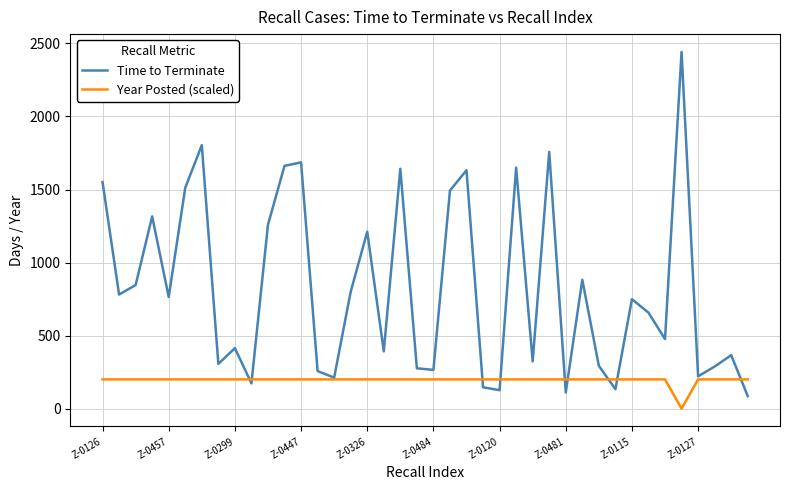

What is the sum of all Year Posted (scaled) values?

7800